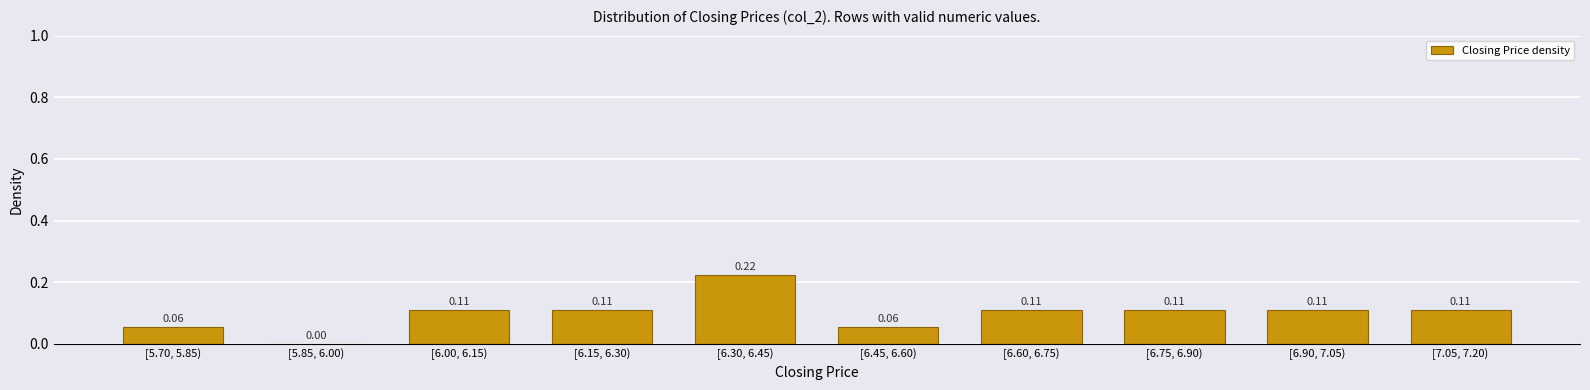

What is the sum of the values at [6.30, 6.45) and [6.60, 6.75)?

0.3